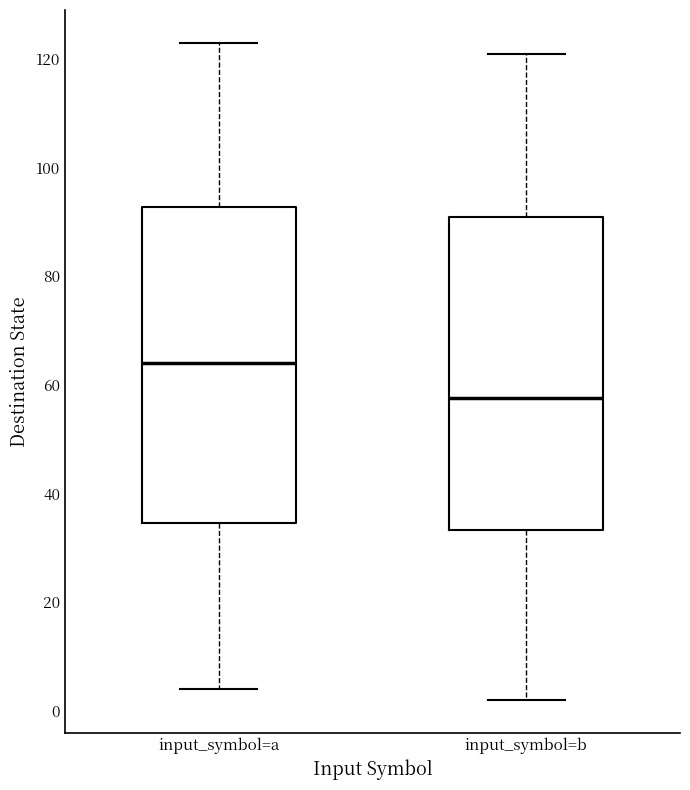

Reading left to right, transcribe this box plot: for each box, give where its median line is, the range the box spans, and where its two whiskers end, as read against the y-axis. The values are not printed on the chart, so give them approximately, as read against the axis.

input_symbol=a: median 64, box 34 to 92, whiskers 4 to 124
input_symbol=b: median 58, box 34 to 92, whiskers 2 to 122